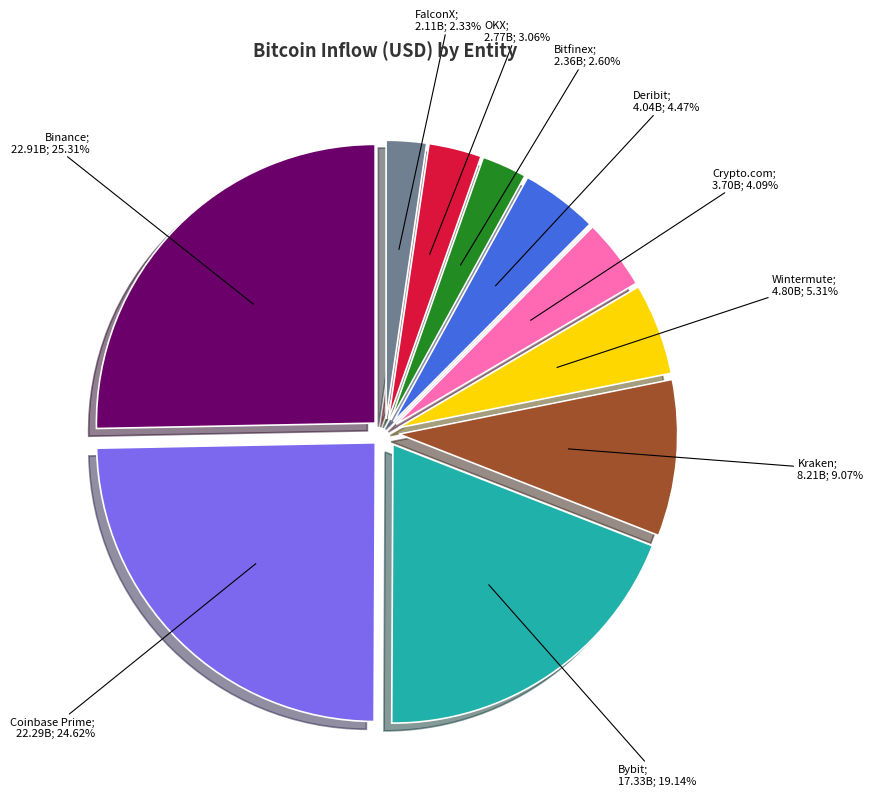

Does any single category account for the majority?

No